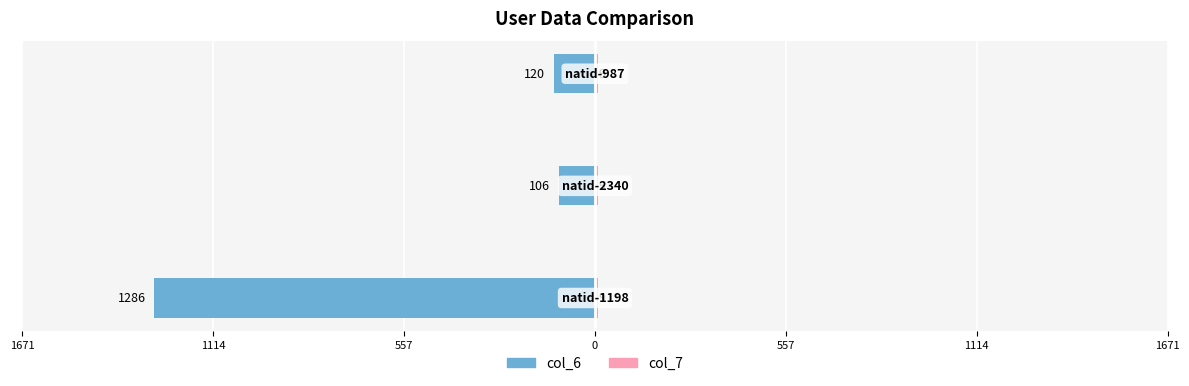

What is the maximum value for col_7?

0.3